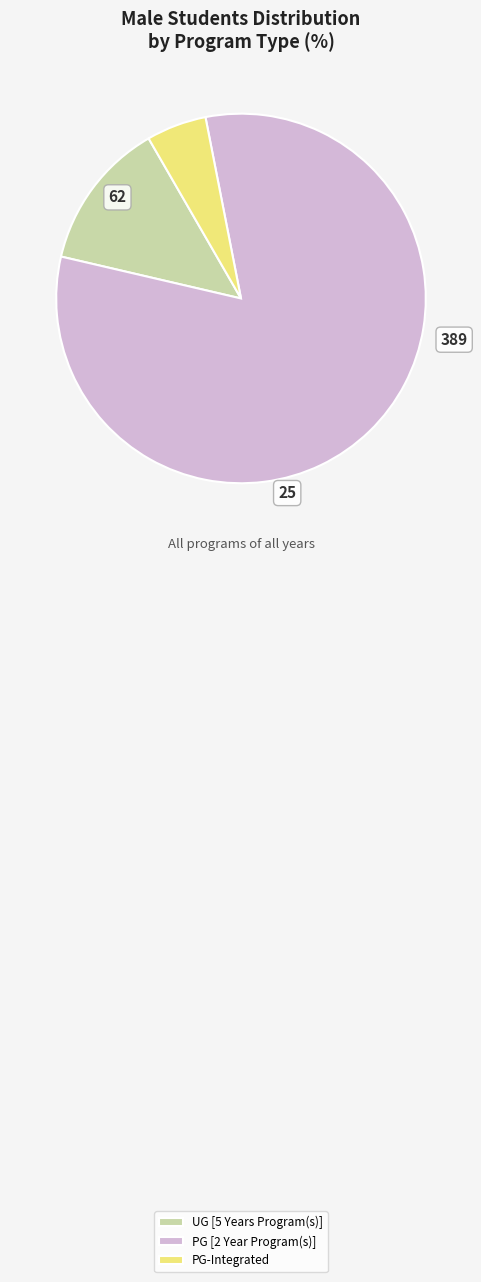

What is the majority slice?

PG [2 Year Program(s)]